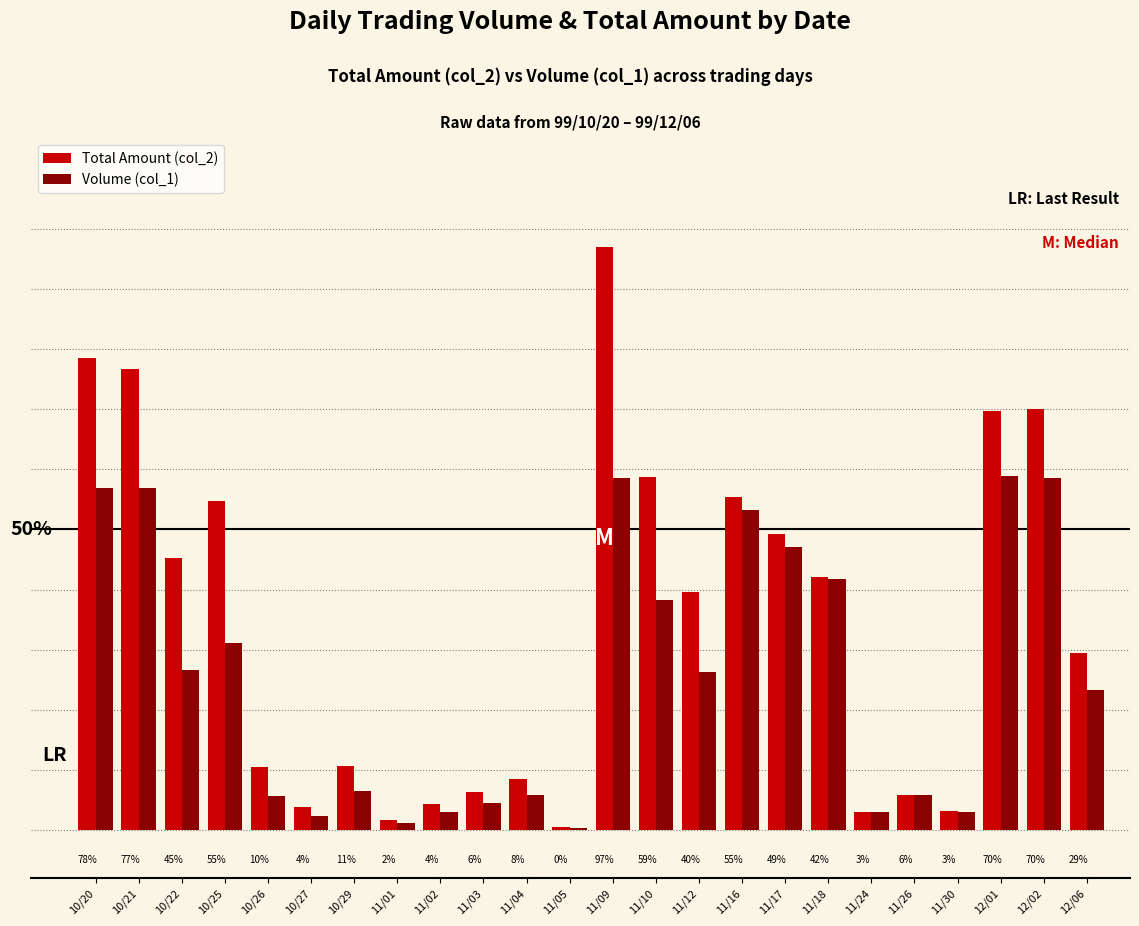

What is the sum of the Volume (col_1) values at 11/05 and 10/29?

6.8